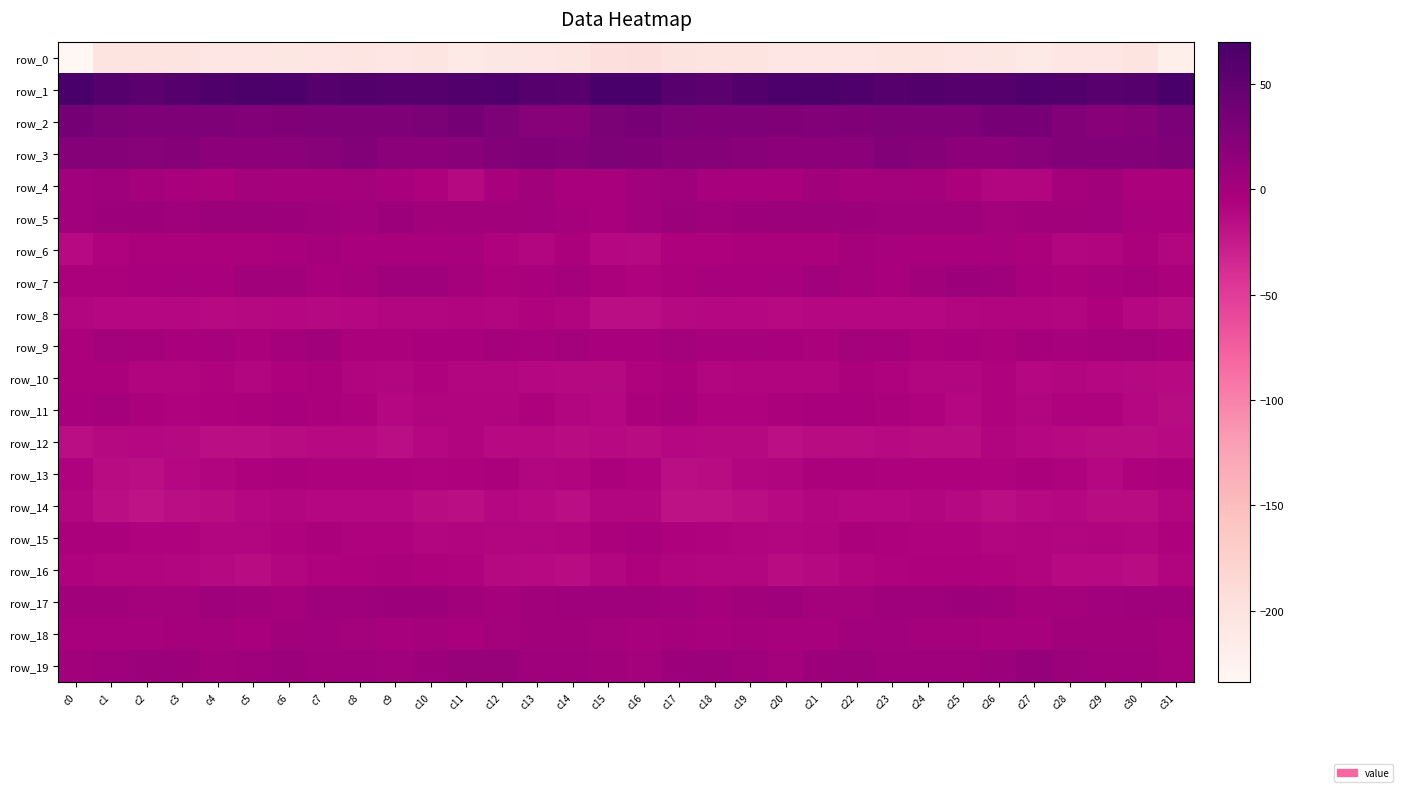

How many data points in row_19 are above 4?

23